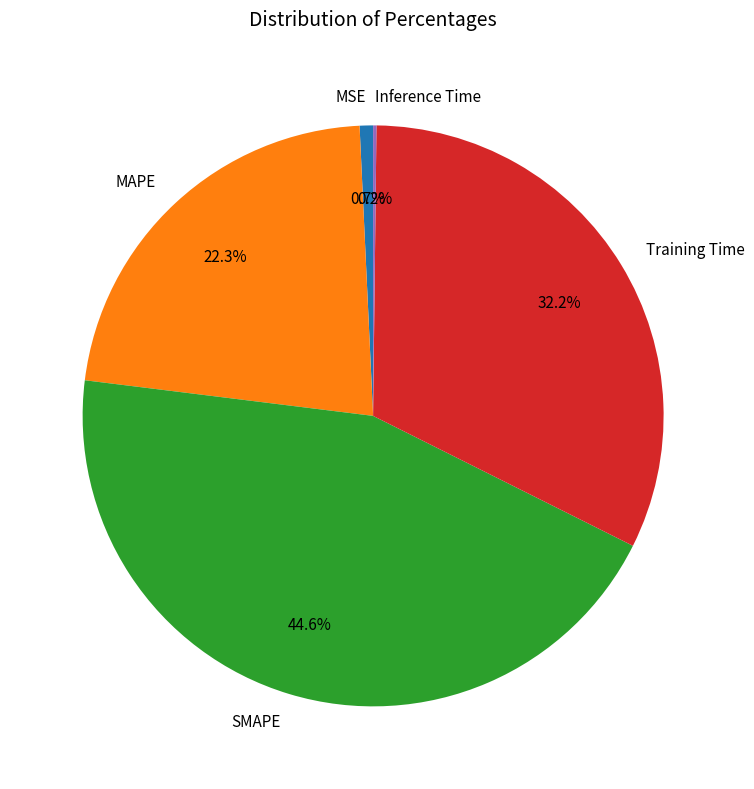

Which category has the biggest portion of the pie?

SMAPE